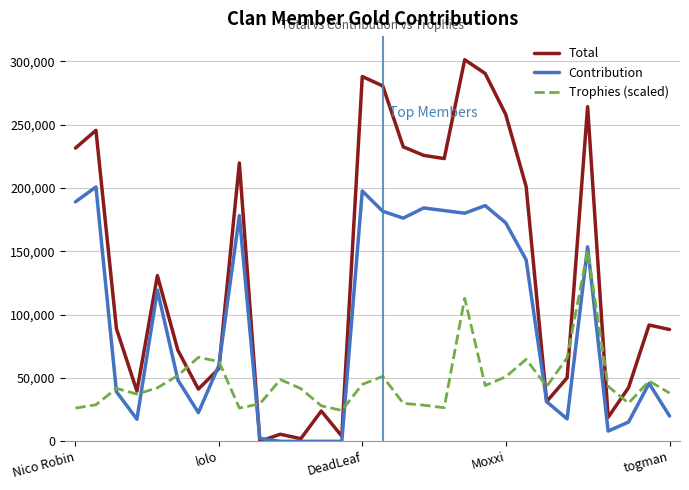

Which series has the widest spread of values?

Total